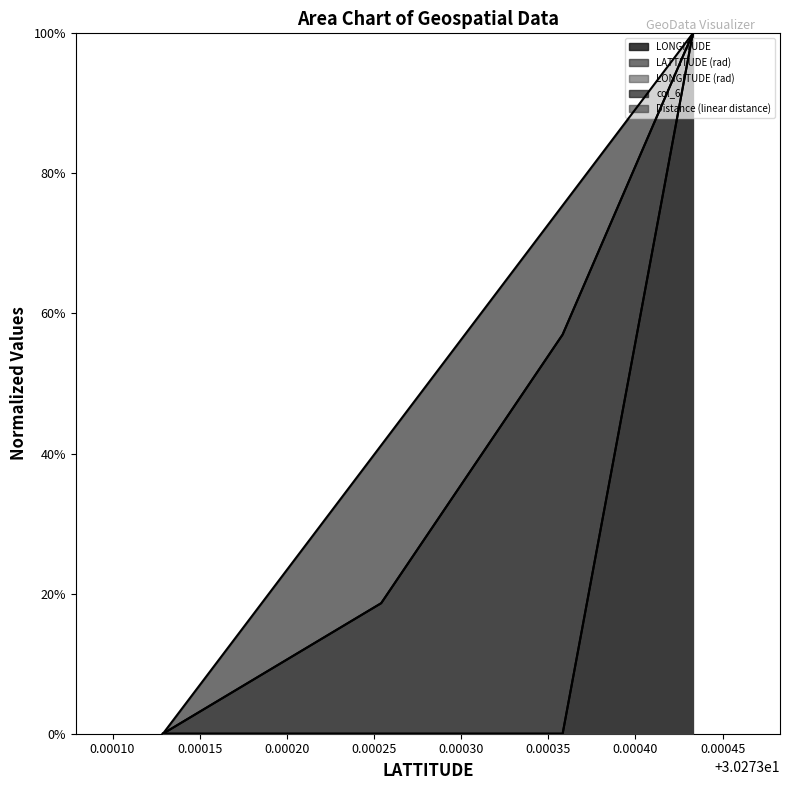

Is the value of col_6 at 30.2732541 greater than the value of LONGITUDE (rad) at 30.2734329?

No